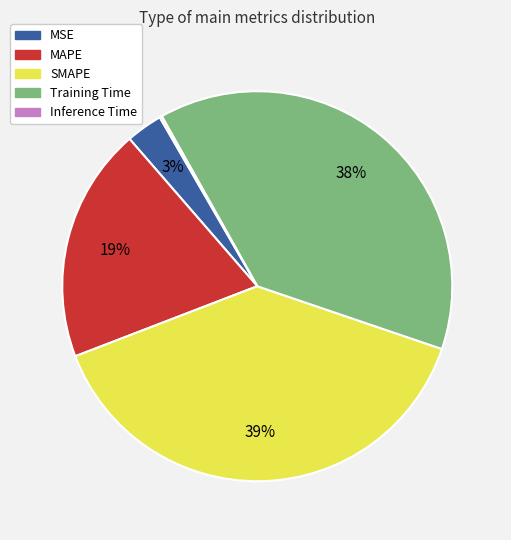

To the nearest percent, what portion does SMAPE represent?

39%